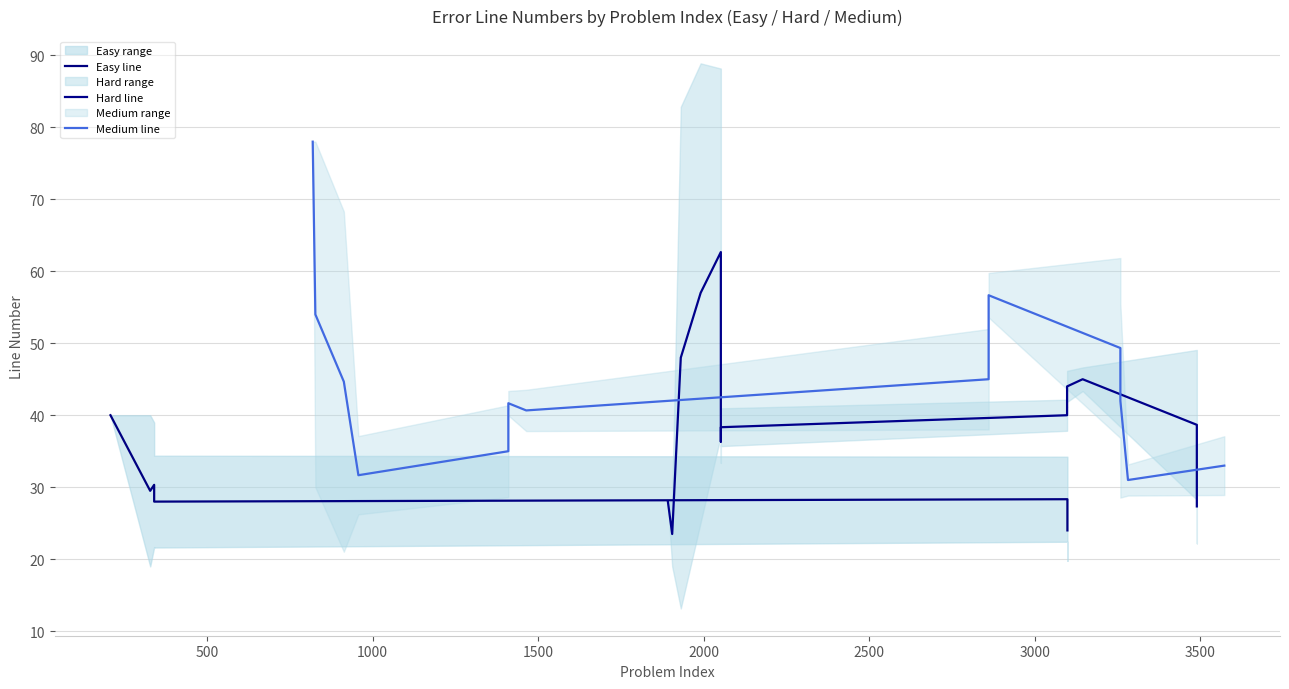

Does the chart display data point markers on the line(s)?

No